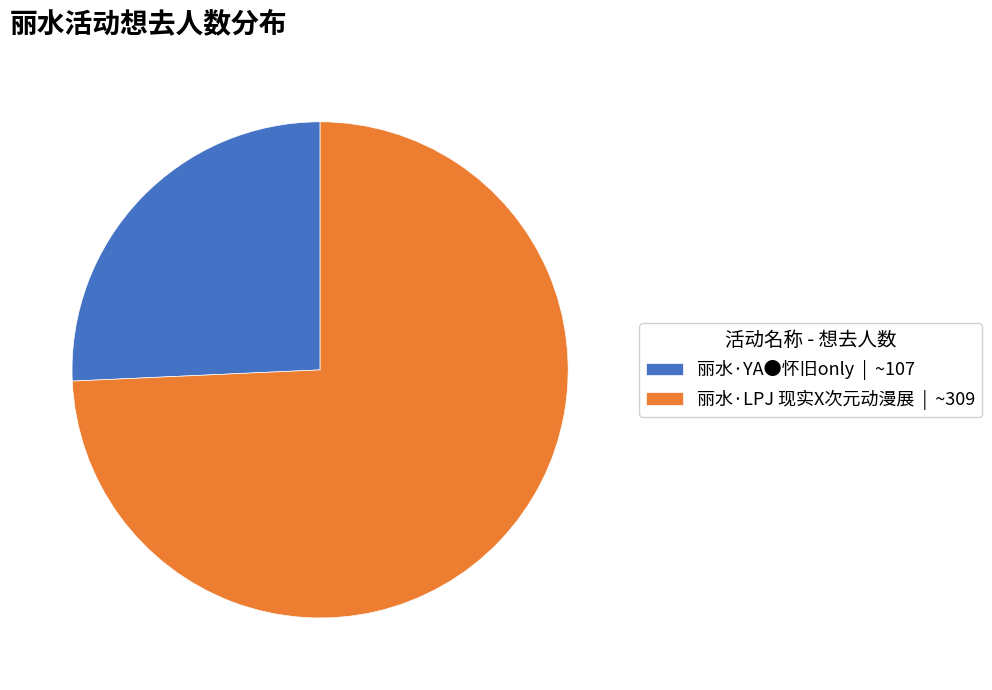

Is it true that 丽水·YA●怀旧only | ~107 is 26% of the pie?

True